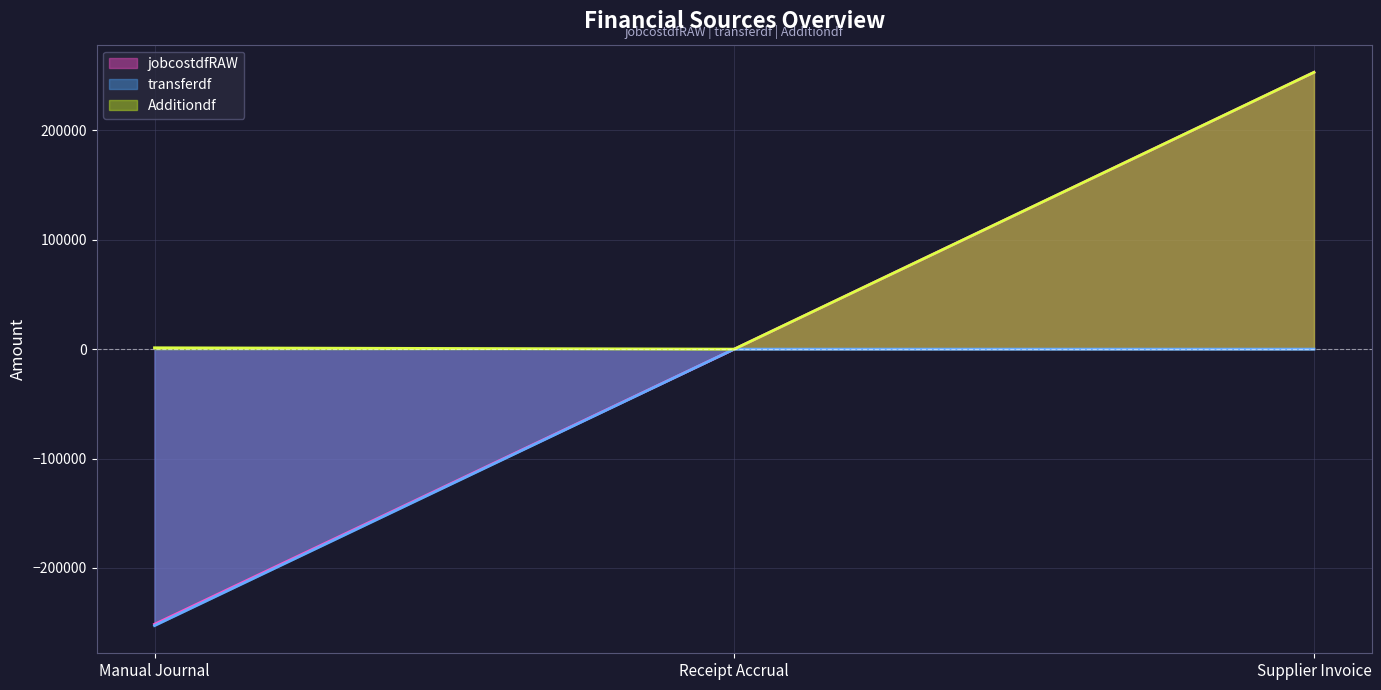

How many lines are shown in the chart?

3